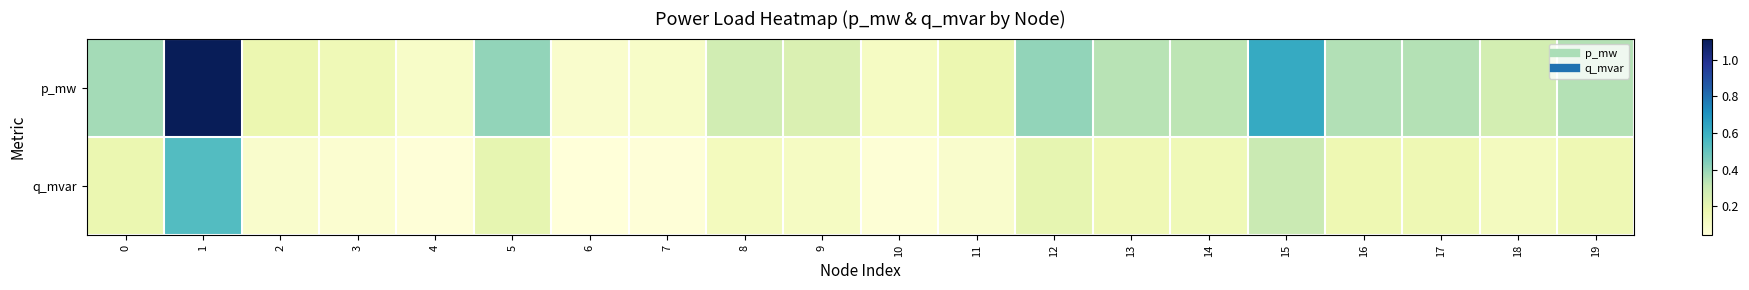

List the series in order of their overall mean, highest first.

p_mw, q_mvar